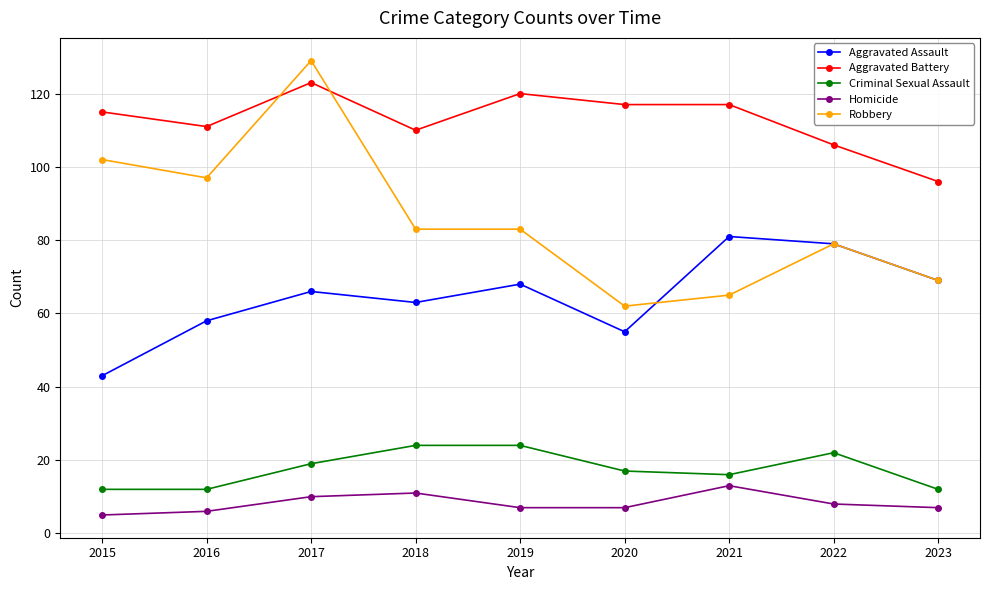

How many interior local valleys does the Aggravated Assault series have?

2